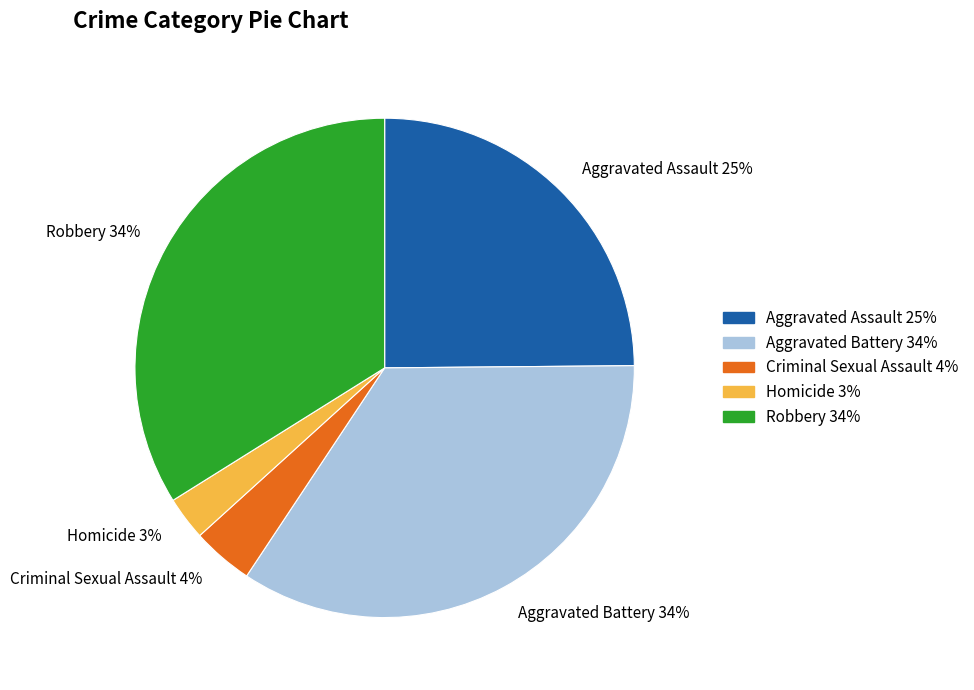

To the nearest percent, what portion does Aggravated Battery represent?

34%